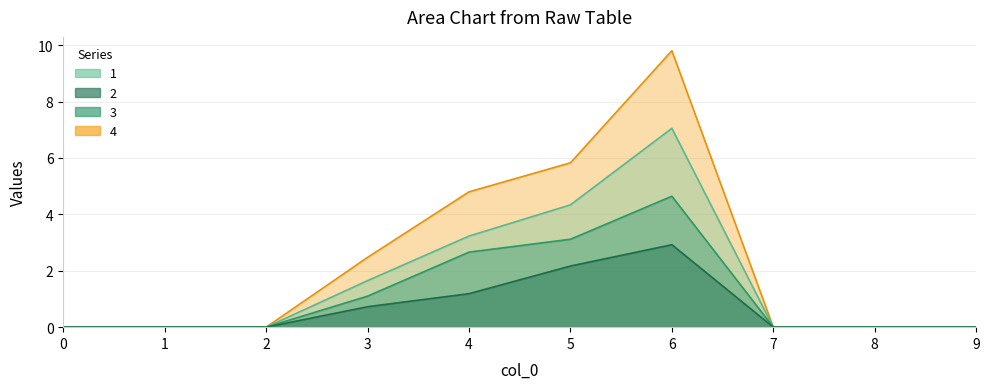

At how many categories does at least one series exceed 2?

4